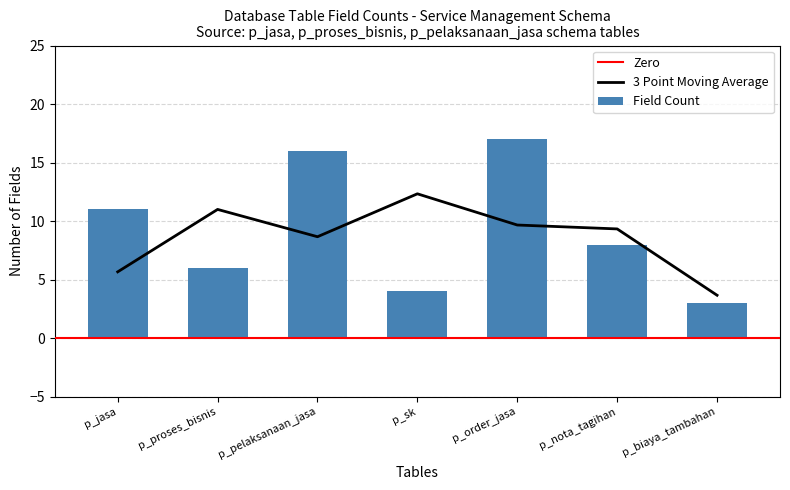

What is the label of the 6th bar from the left?

p_nota_tagihan